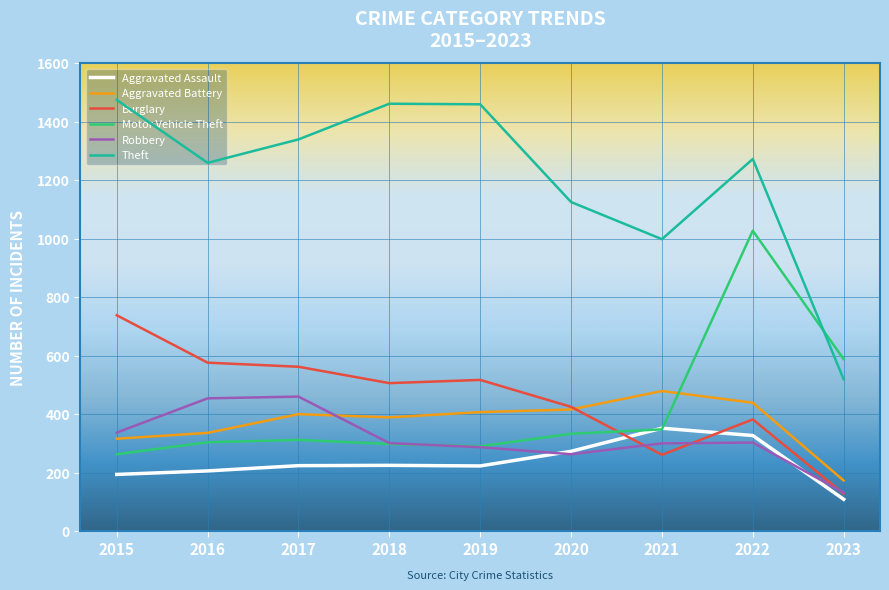

Is it true that Motor Vehicle Theft equals 263 at 2015?

True